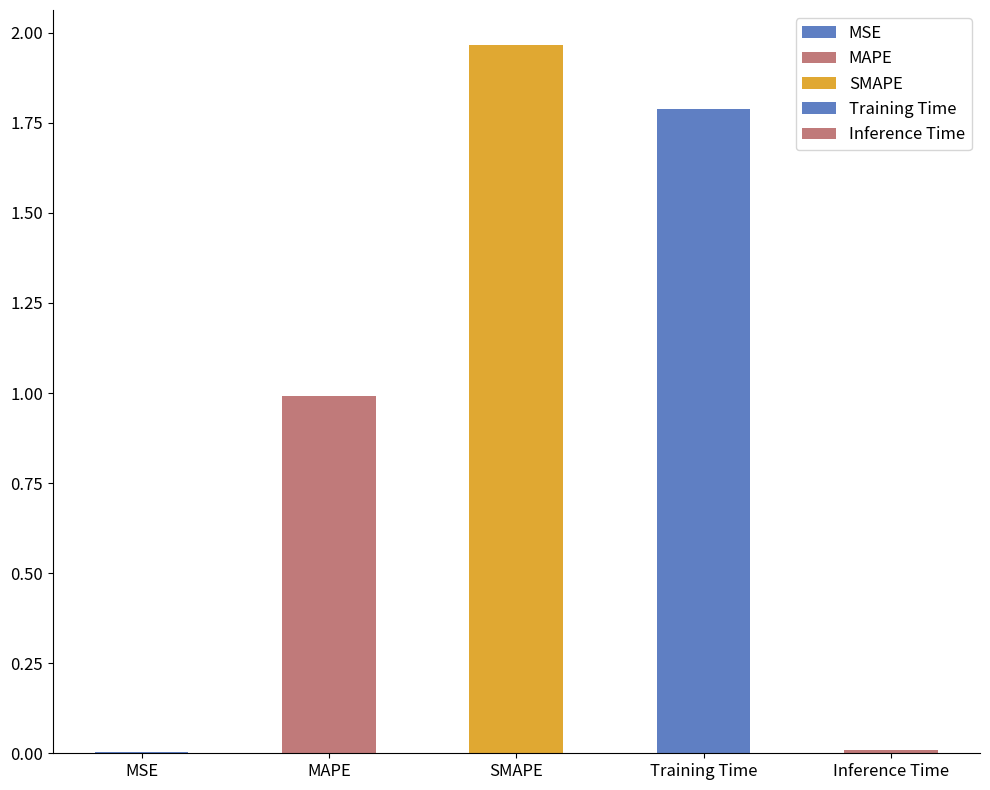

The value at MSE is 0.0. True or false?

False